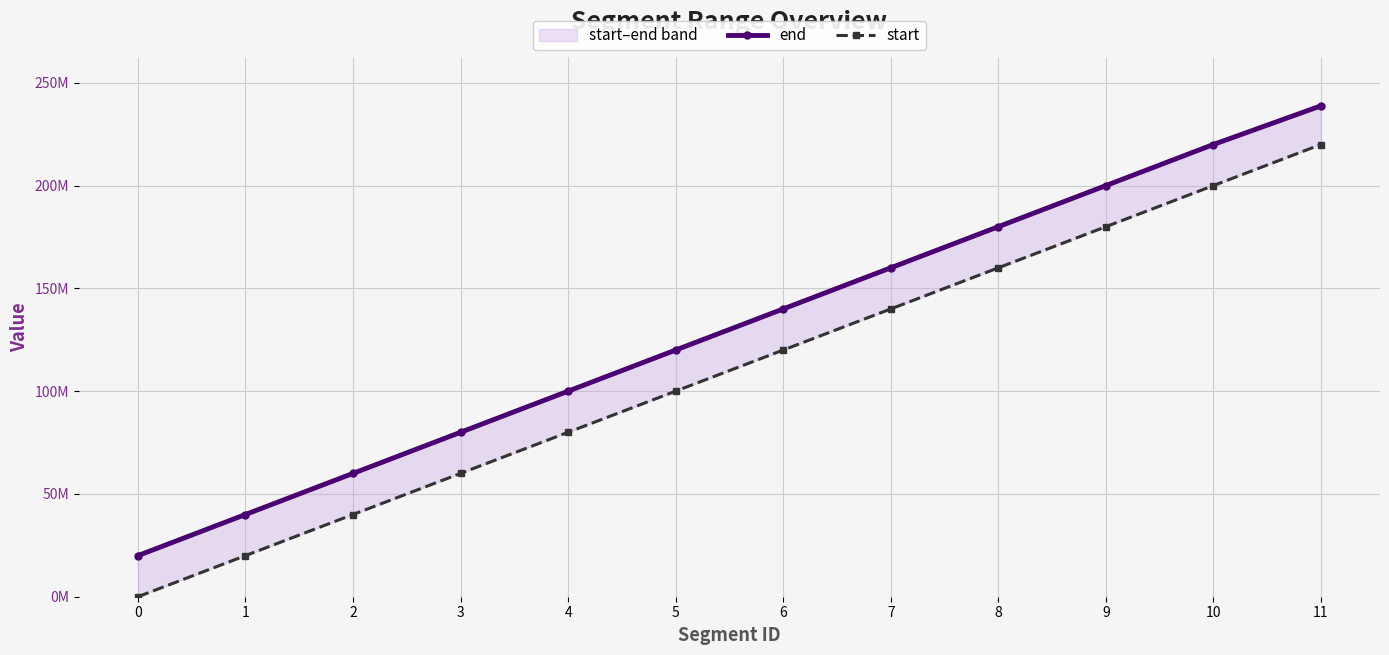

What are all the series names shown in the legend?

end, start